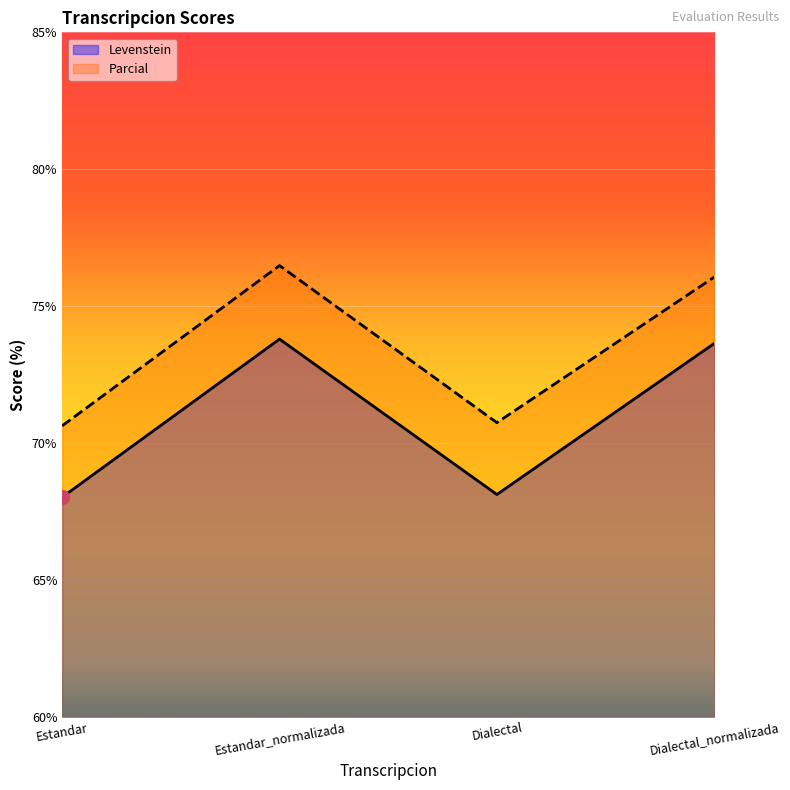

Reading left to right, transcribe all the data shown in this chart.

Levenstein: Estandar=68.0	Estandar_normalizada=73.8	Dialectal=68.1	Dialectal_normalizada=73.6
Parcial: Estandar=70.6	Estandar_normalizada=76.5	Dialectal=70.7	Dialectal_normalizada=76.1